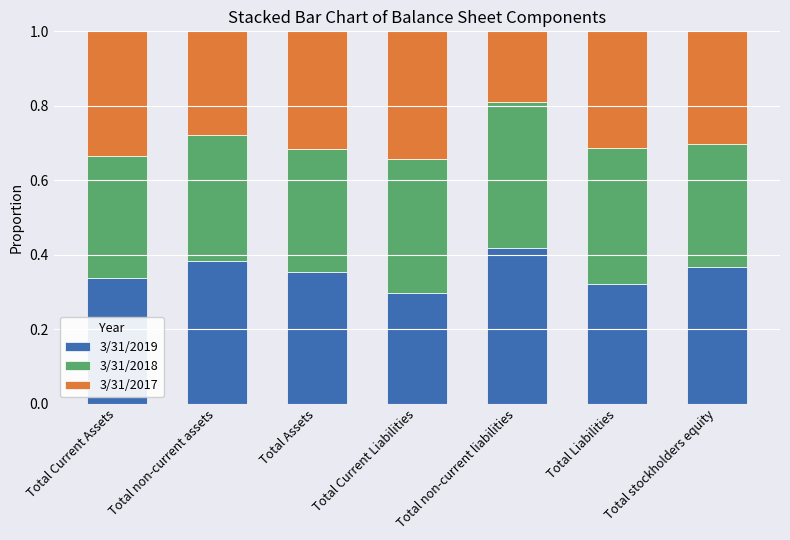

What is the total value across all series at Total stockholders equity?

1.0